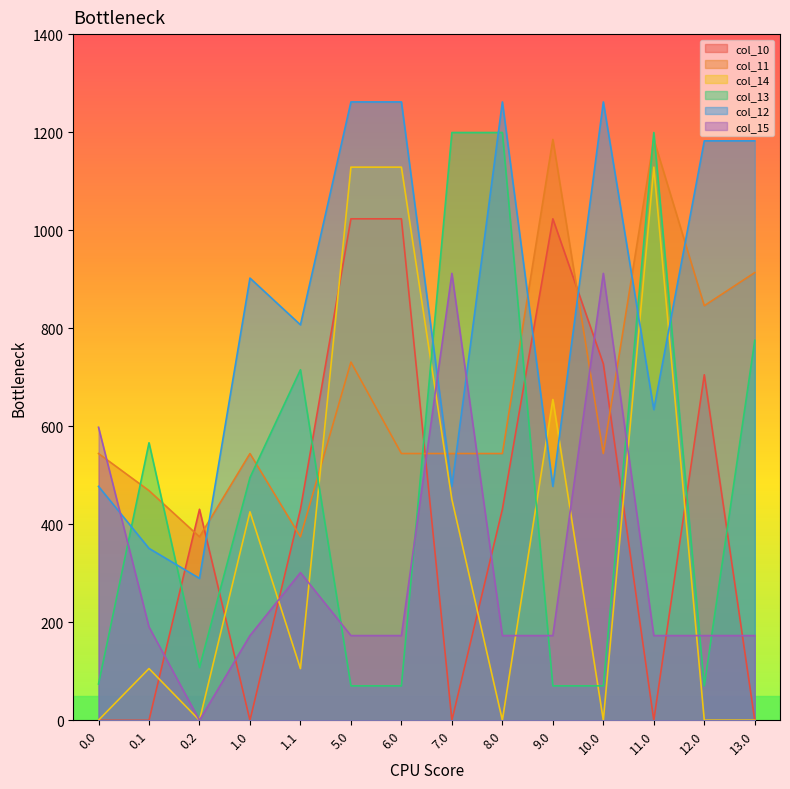

Count the number of categories in the chart.

14